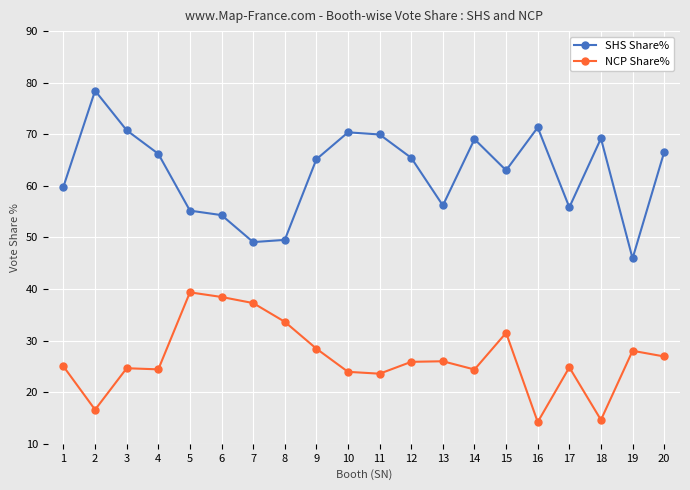

What is the smallest value displayed?

14.2